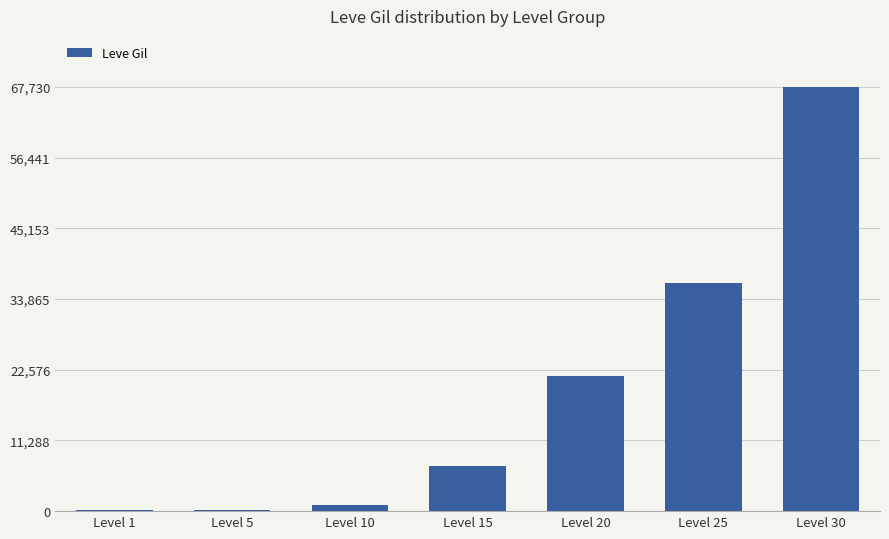

The value at Level 15 is 12788. True or false?

False